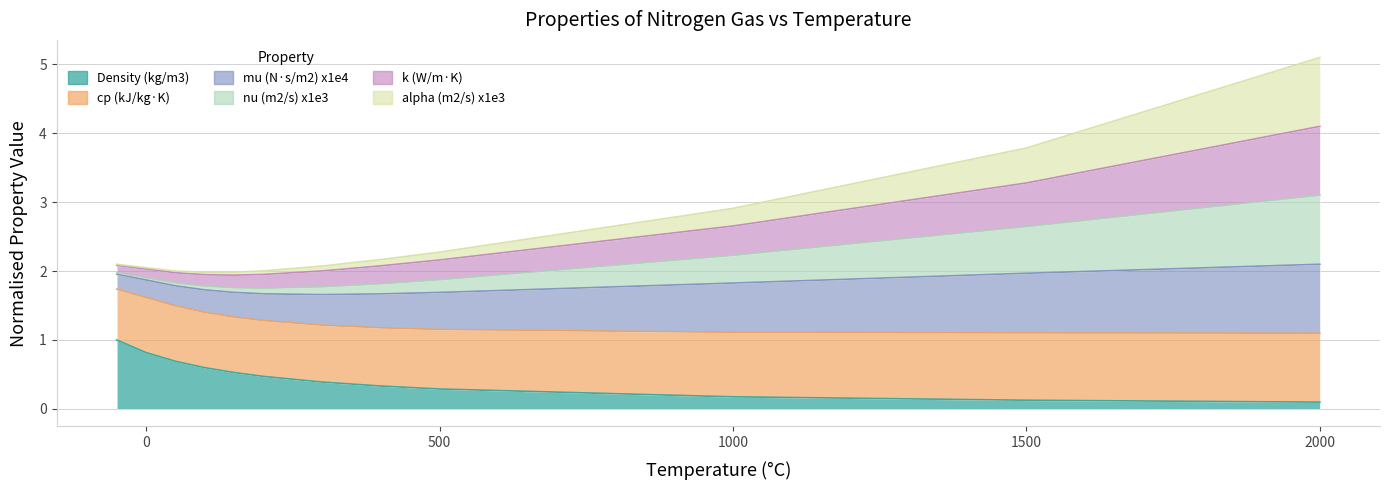

What is the average value of the Density (kg/m3) series?

0.5